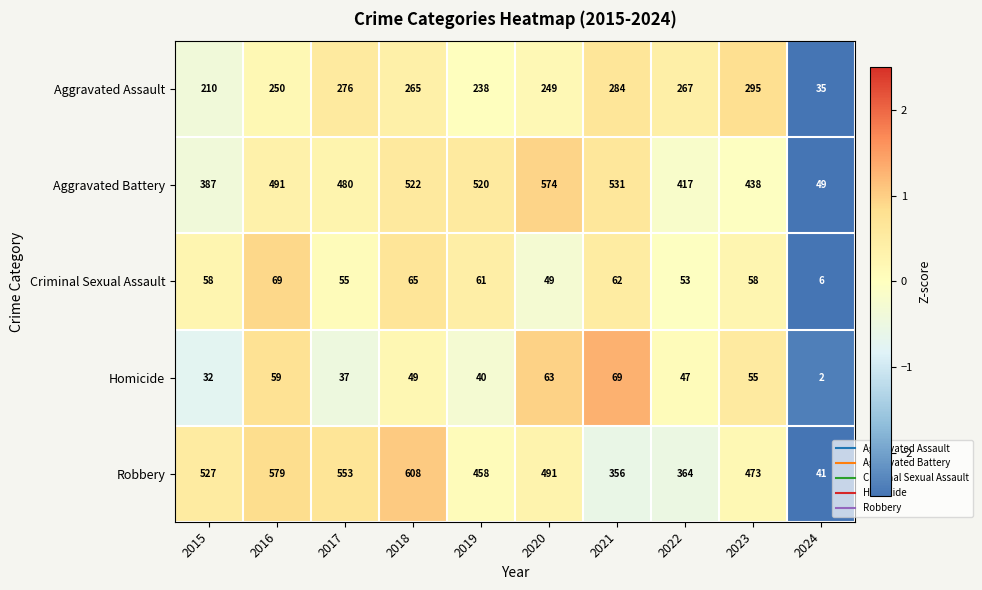

Which series has the widest spread of values?

Robbery